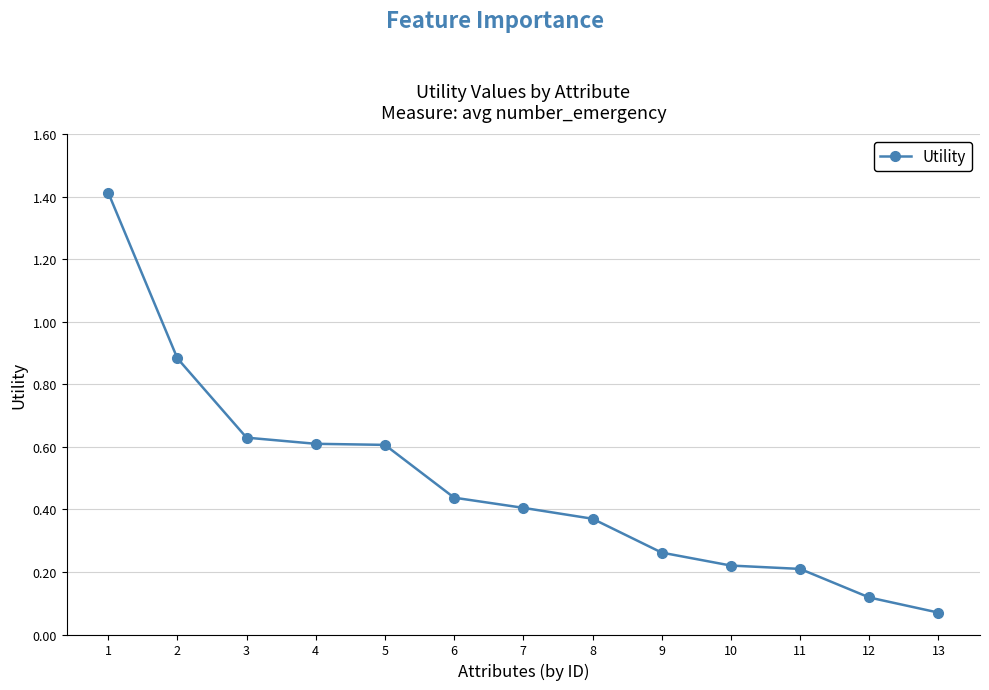

What is the greatest value displayed?

1.4